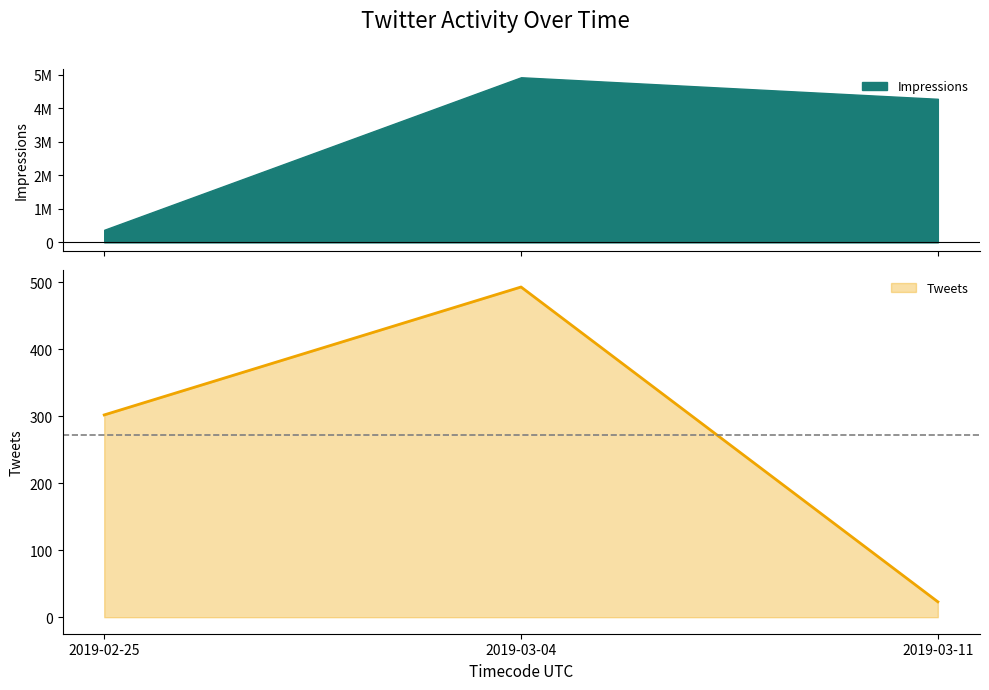

What value does the data have at 2019-02-25?

302